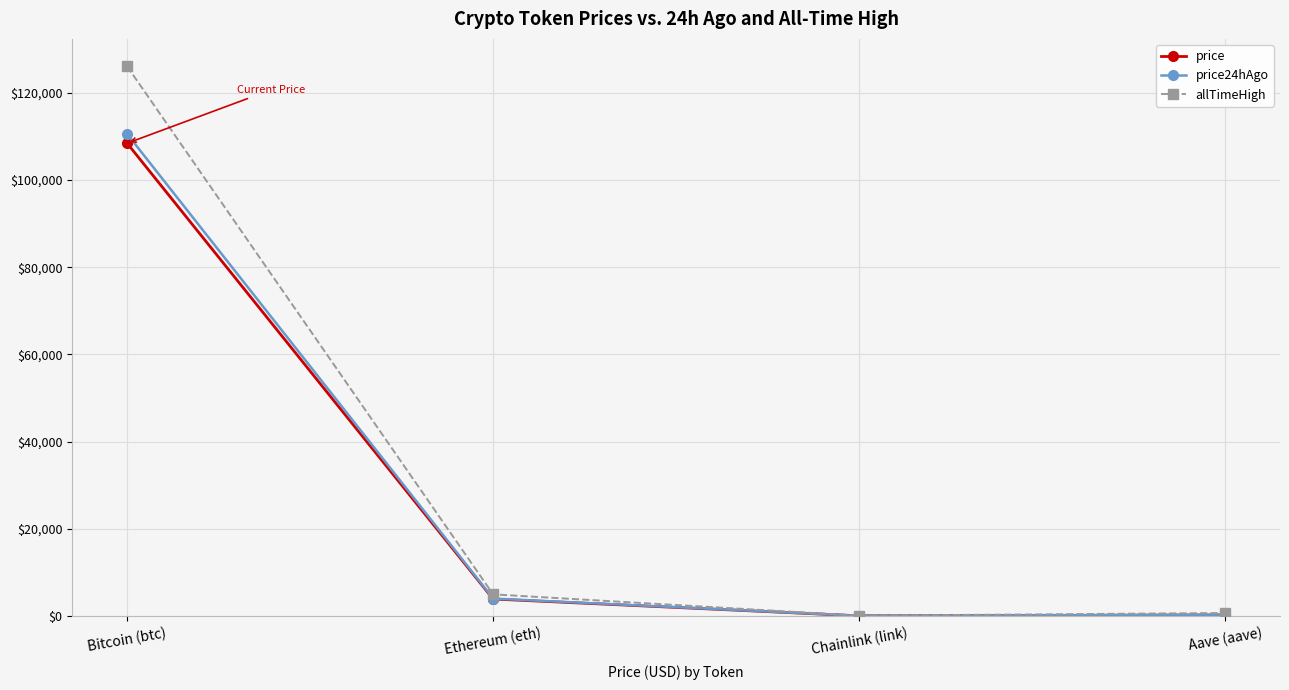

Which series changed the most between Ethereum (eth) and Chainlink (link)?

allTimeHigh